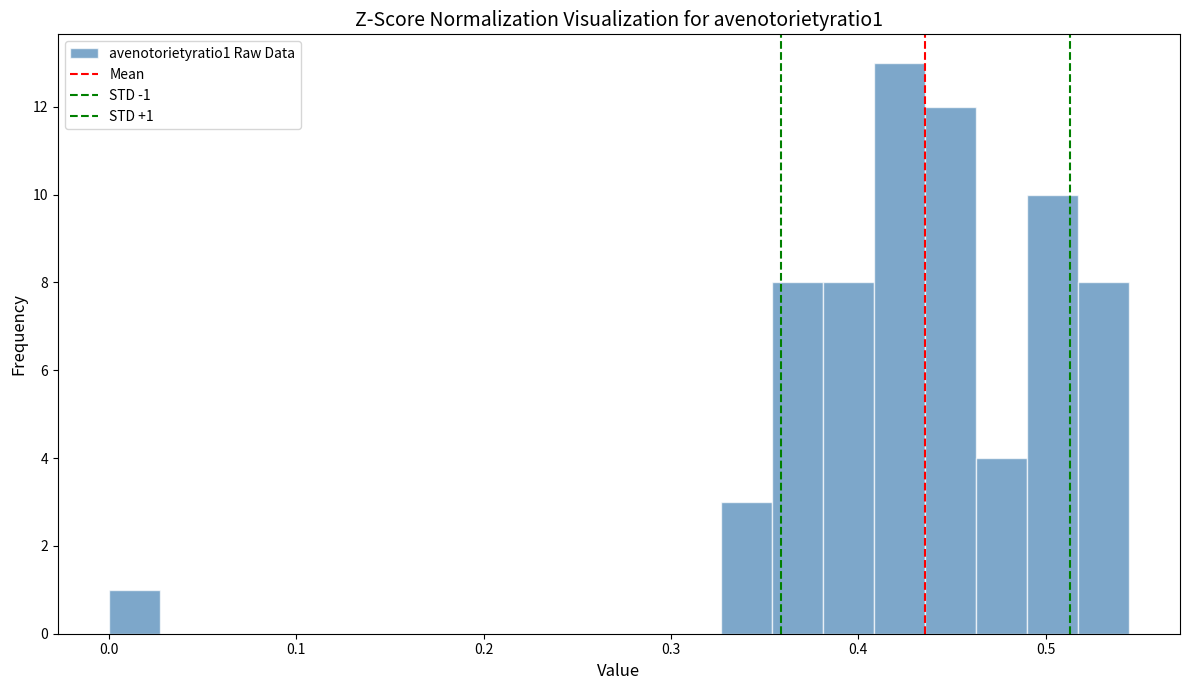

Around what value on the x-axis is the tallest bar? Give the approximate position of its centre, as read against the axis.

0.42